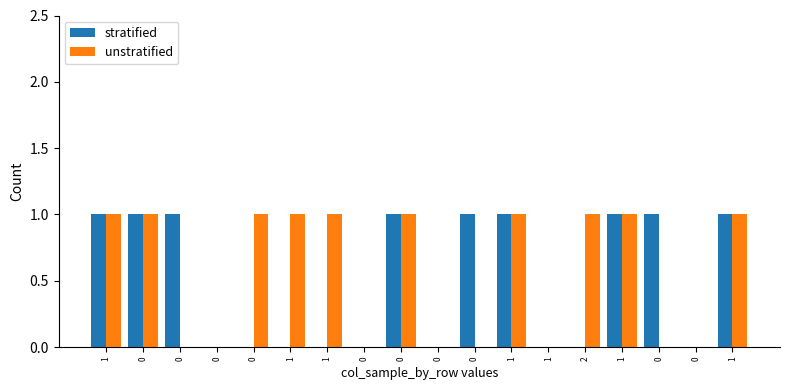

The value of stratified at 1 is -1. True or false?

False